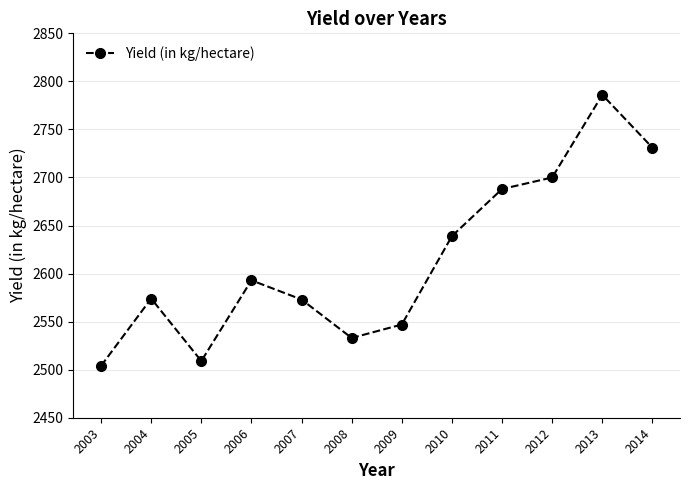

What is the smallest value displayed?

2504